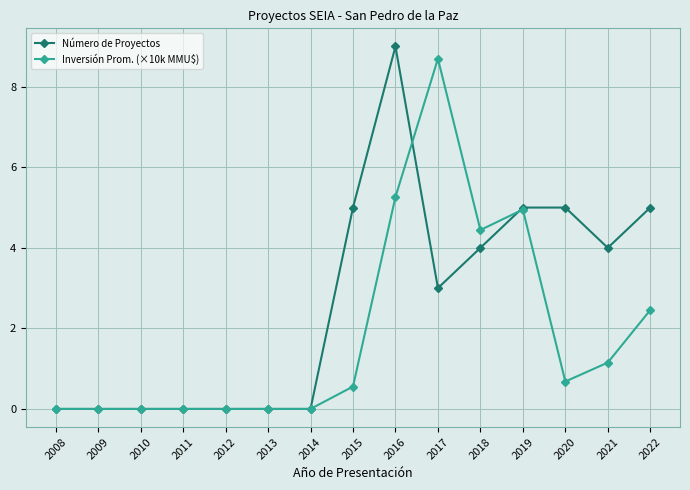

True or false: Inversión Prom. (×10k MMU$) and Número de Proyectos intersect in this chart.

True